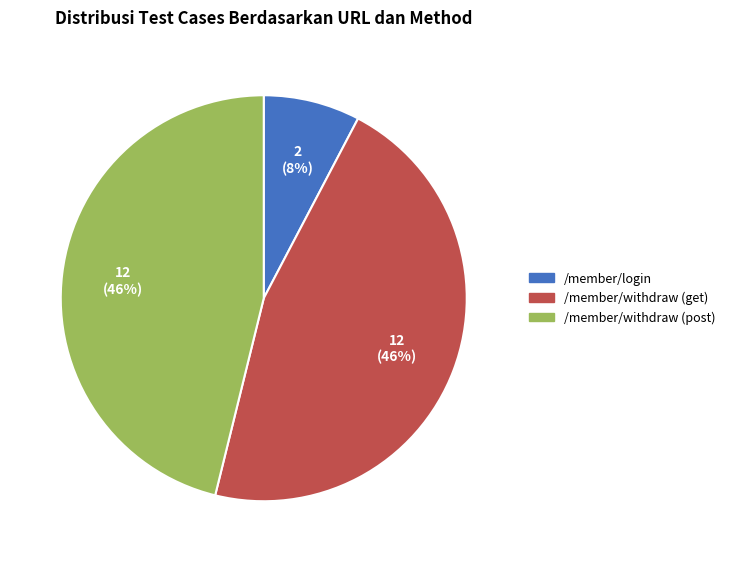

Between /member/login and /member/withdraw (post), which is larger?

/member/withdraw (post)